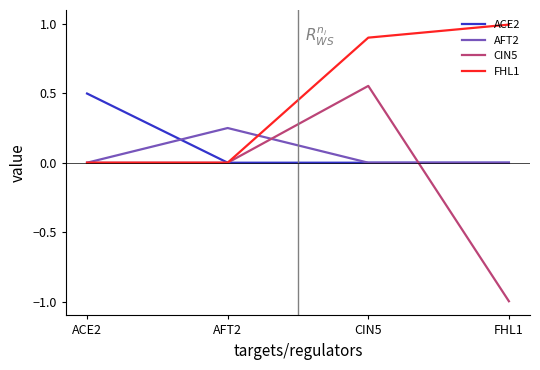

What is the total value across all series at ACE2?

0.5